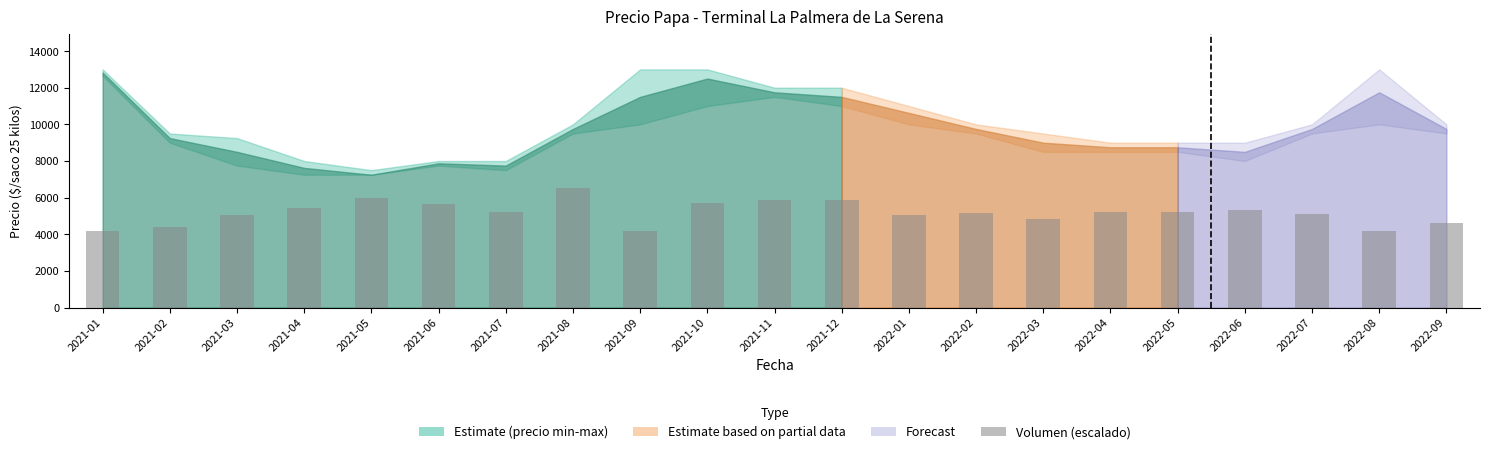

Is it true that the value at 2022-08 is 4193.5?

True